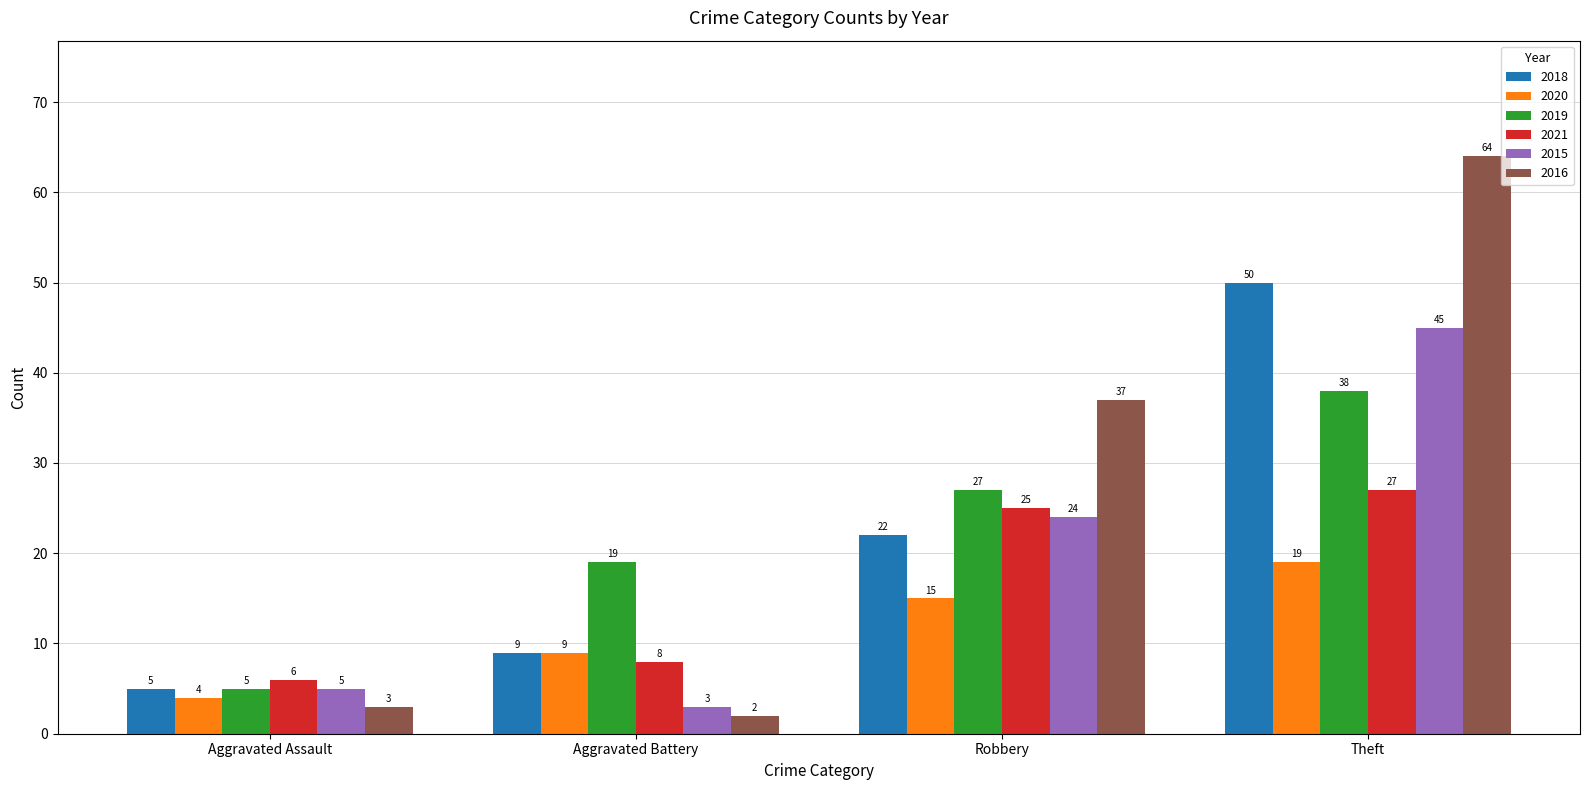

The value of 2016 at Robbery is 21. True or false?

False